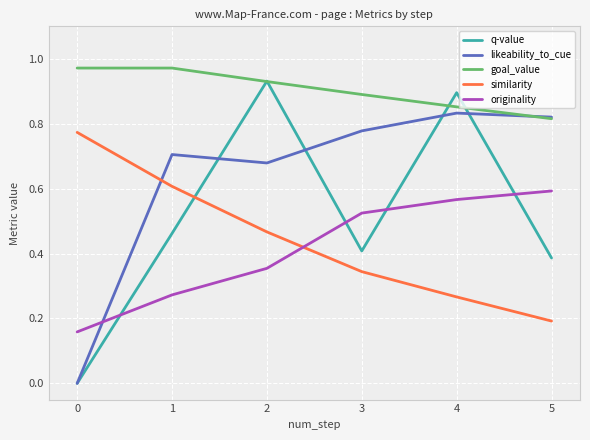

The originality series shows 0.7 at 3. True or false?

False